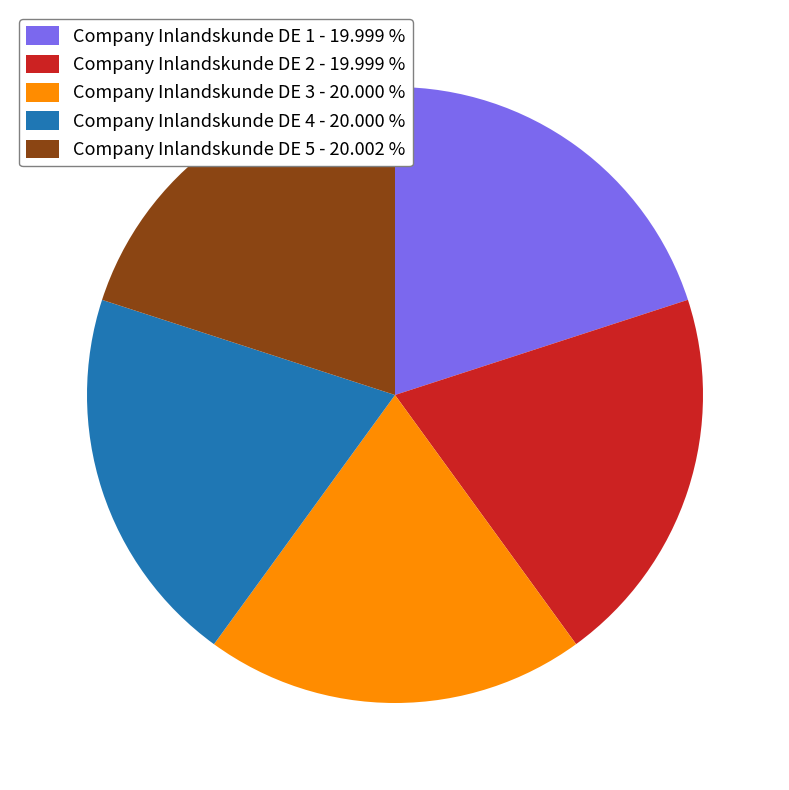

Combined, do Company Inlandskunde DE 5 - 20.002 % and Company Inlandskunde DE 1 - 19.999 % account for over 50%?

No